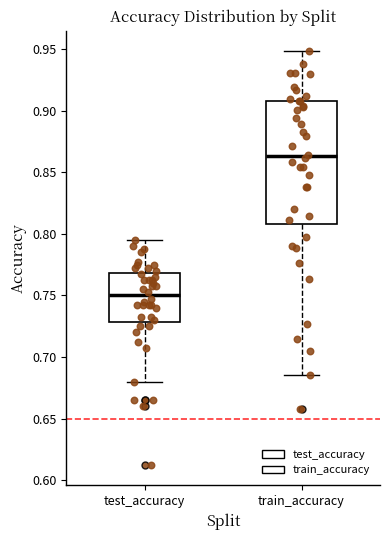

Reading left to right, read every box against the y-axis: the position of its median line, the range the box covers, and the ends of its whiskers. The values are not printed on the chart, so give them approximately, as read against the axis.

test_accuracy: median 0.750, box 0.730 to 0.770, whiskers 0.680 to 0.795
train_accuracy: median 0.865, box 0.810 to 0.910, whiskers 0.685 to 0.950